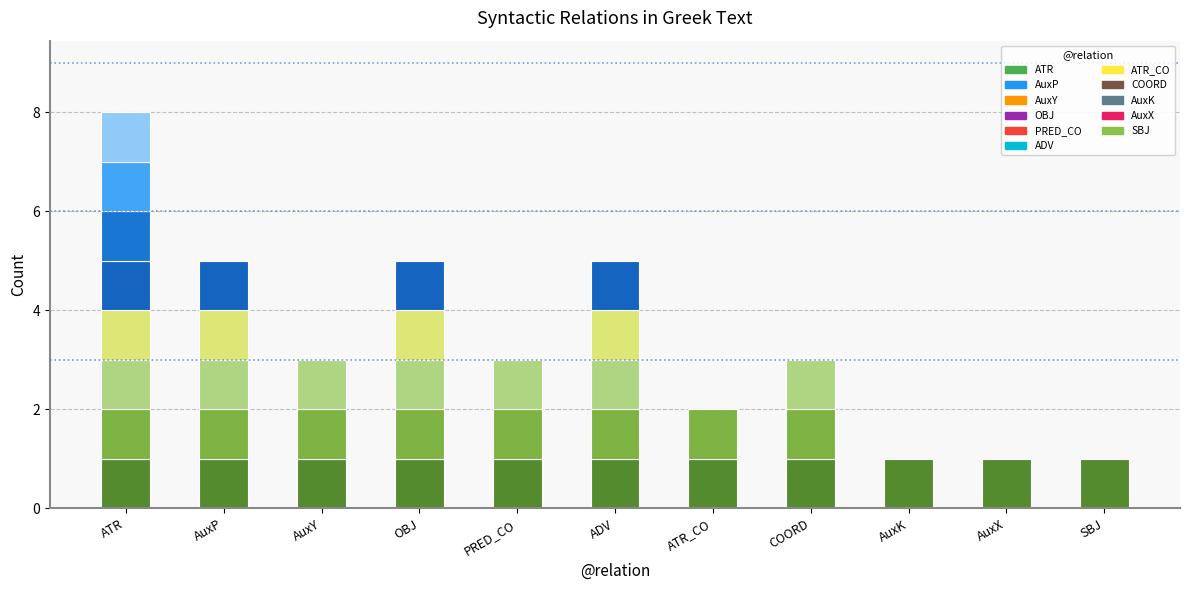

At which category does the chart reach its minimum across all series?

AuxK